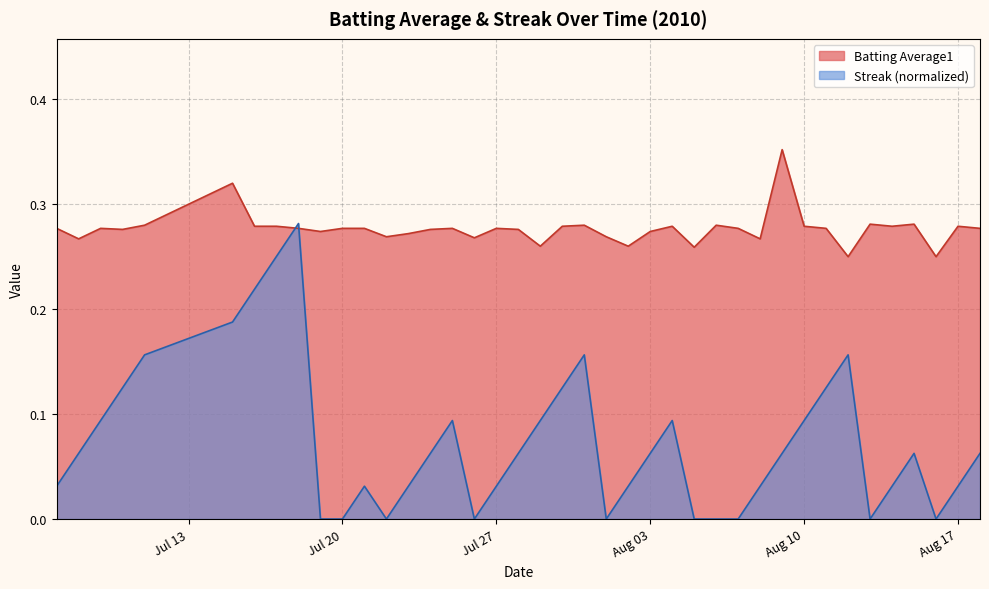

After their last crossing, which series has the higher values: Batting Average1 or Streak (normalized)?

Batting Average1